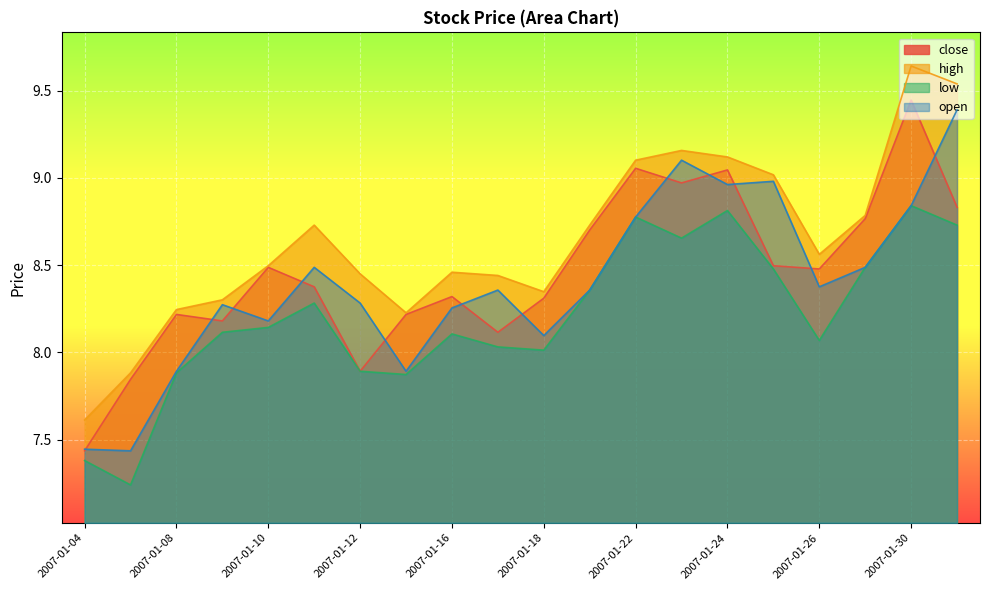

Which series has the widest spread of values?

high